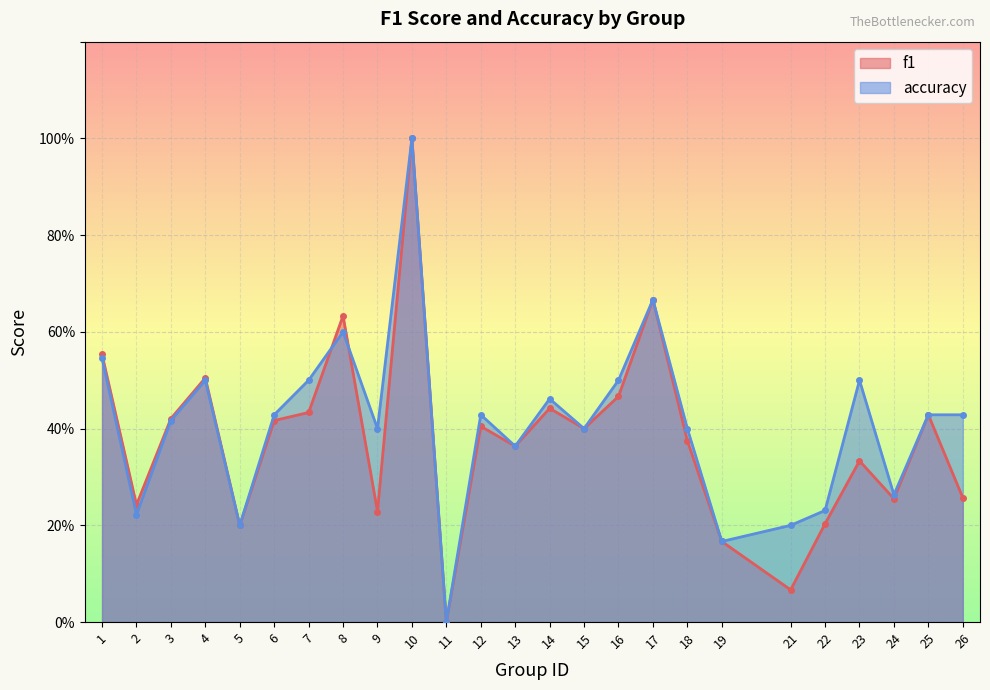

How many data points does each series have?

25